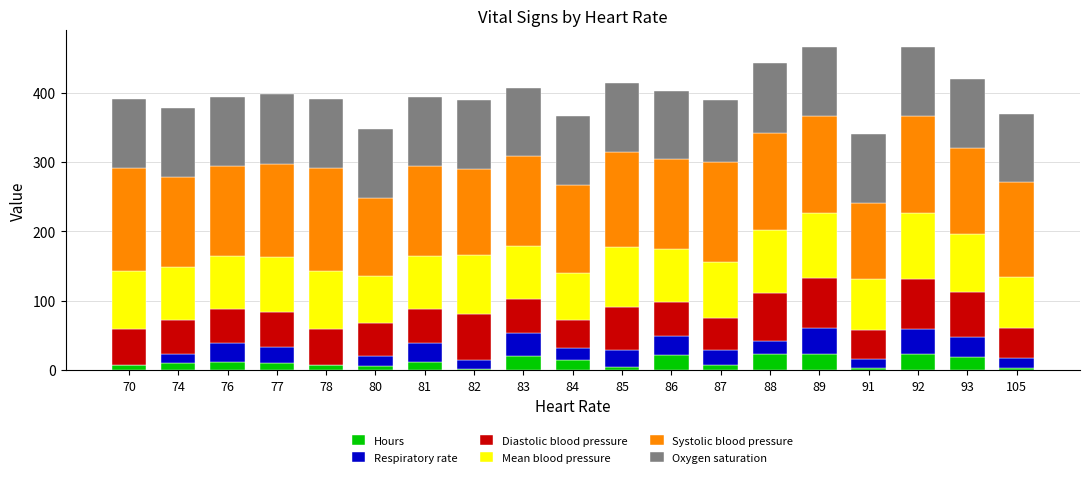

True or false: Hours has a value of 23.4 at 88.

True